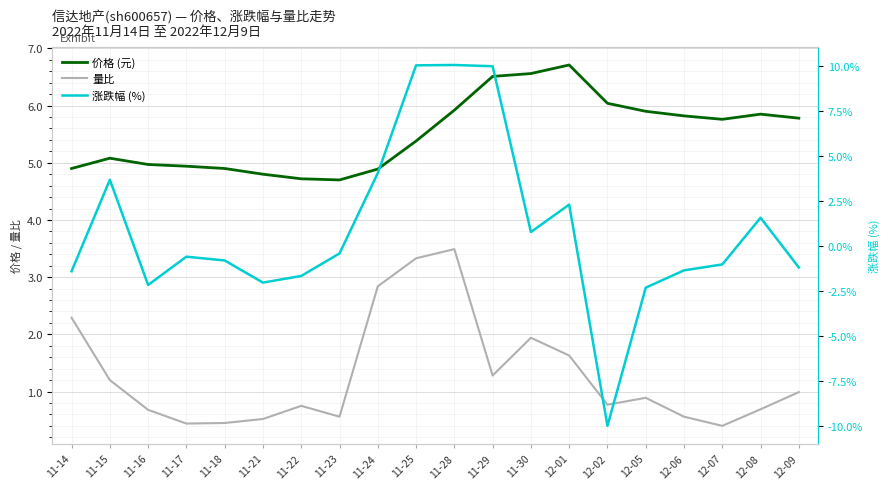

Where do 涨跌幅 (%) and 量比 first cross each other?

11-14 and 11-15